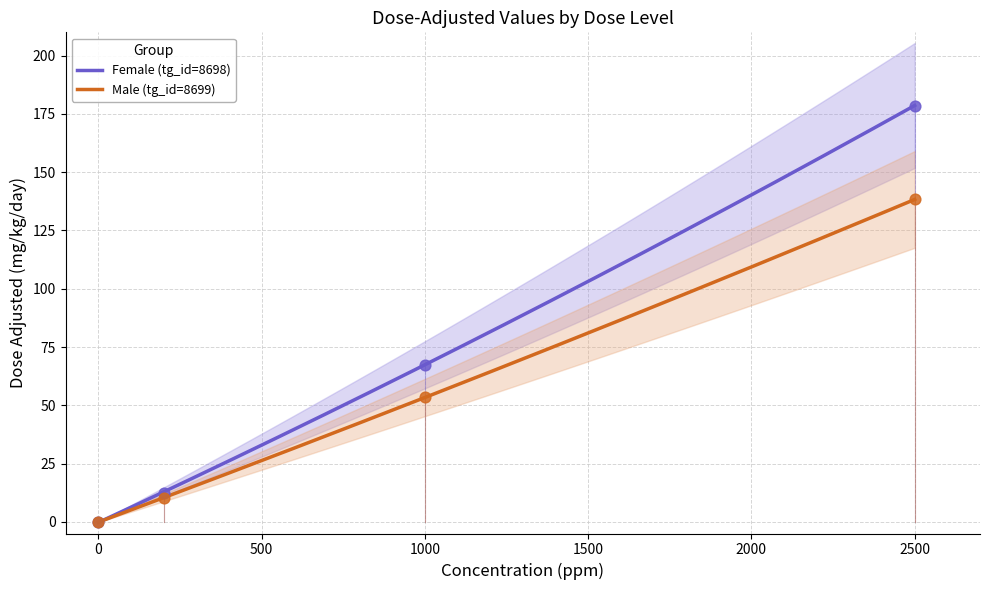

At how many categories does at least one series exceed 55?

2